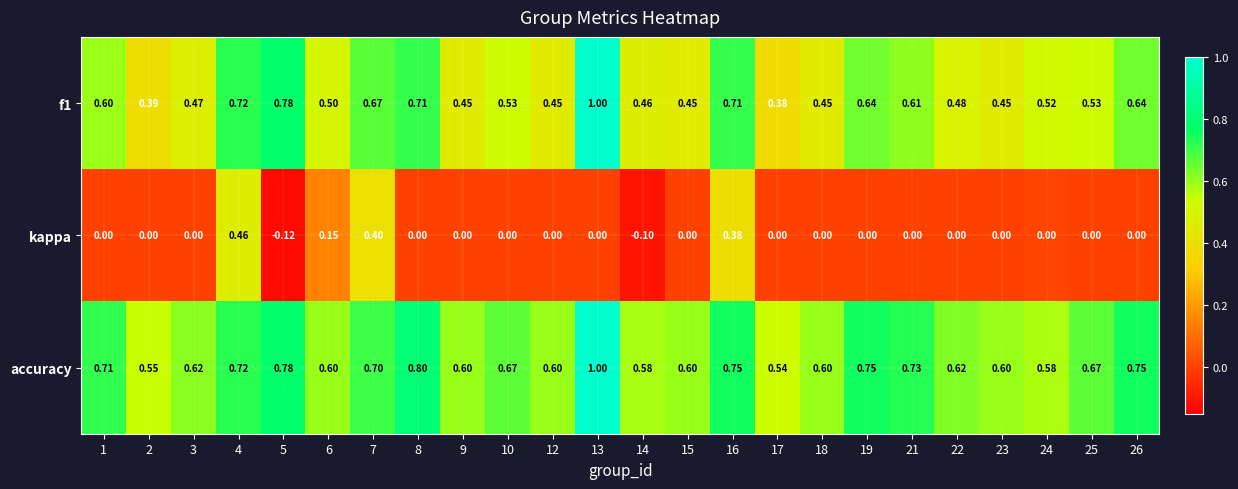

Which series has the largest total across all categories?

accuracy